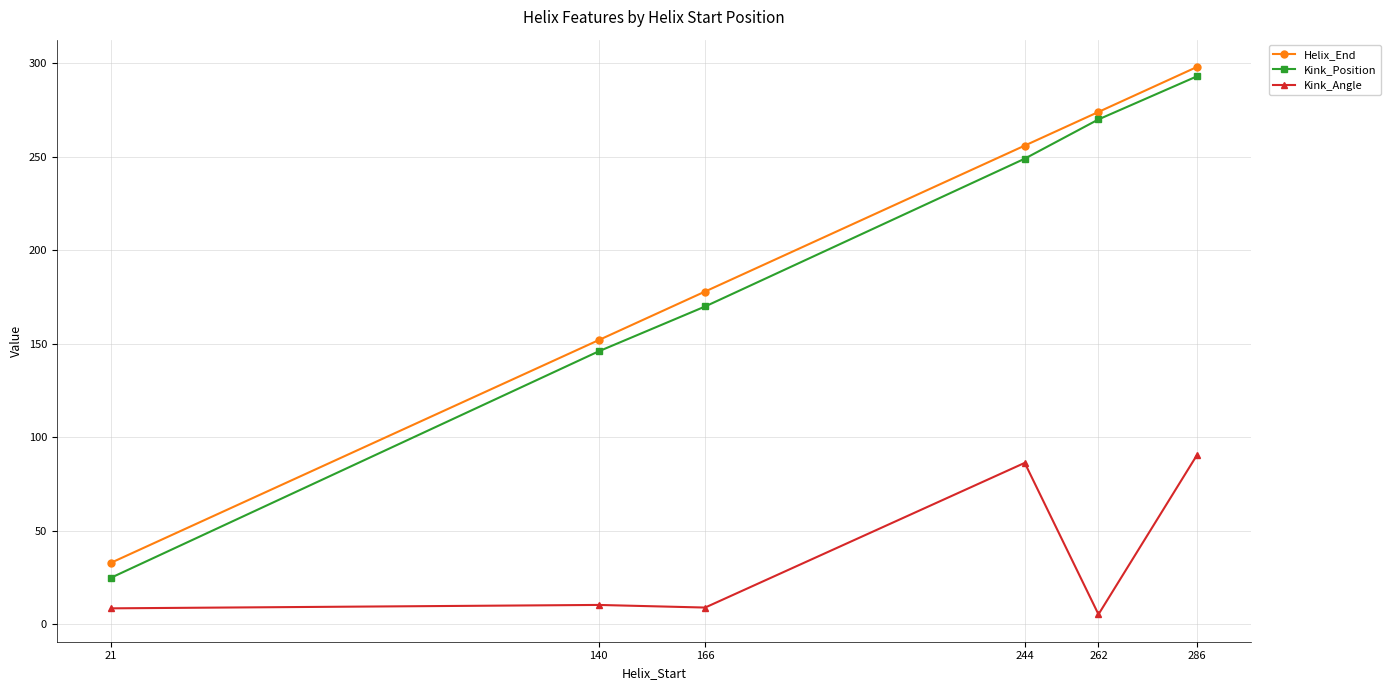

What is the approximate value of Kink_Position at 286?

293.0